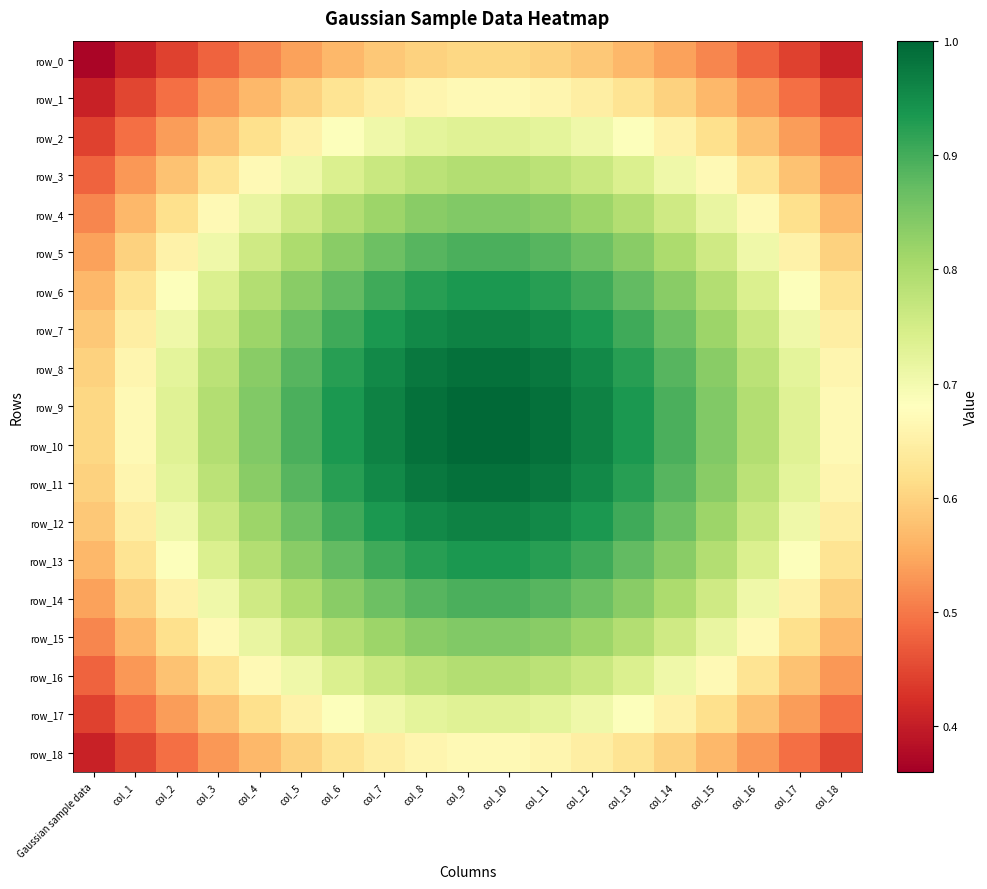

Which series has the widest spread of values?

row_9